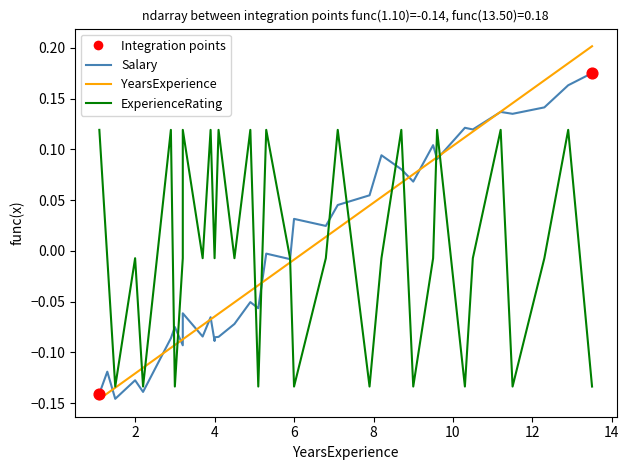

At how many categories does at least one series exceed 0?

23